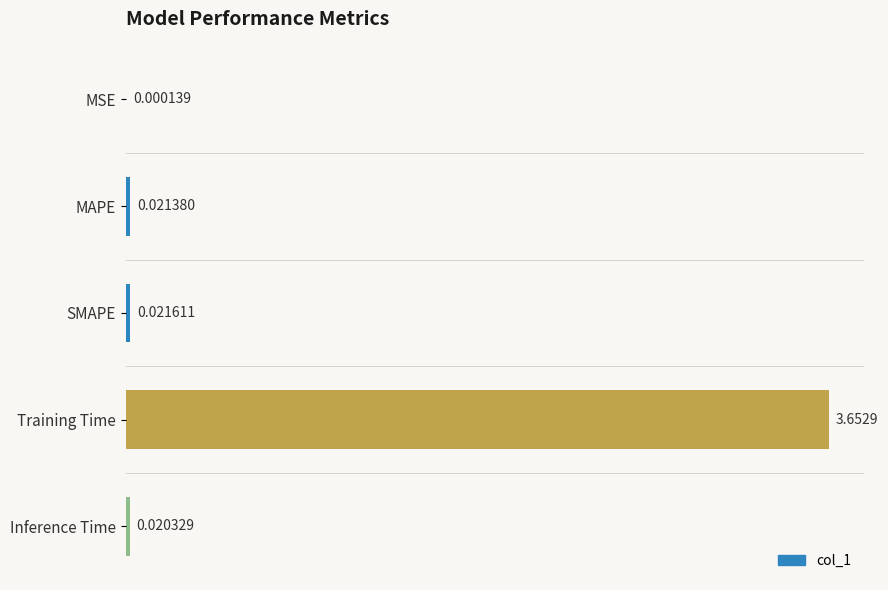

What is the change in value from MSE to Training Time?

+3.7